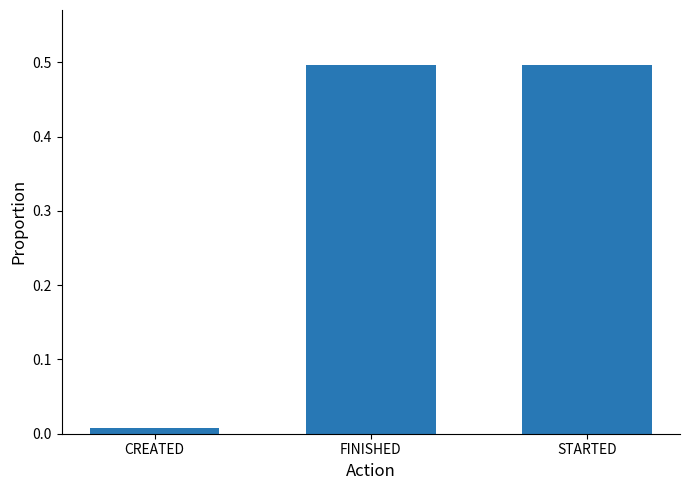

How many bars are there in total?

3